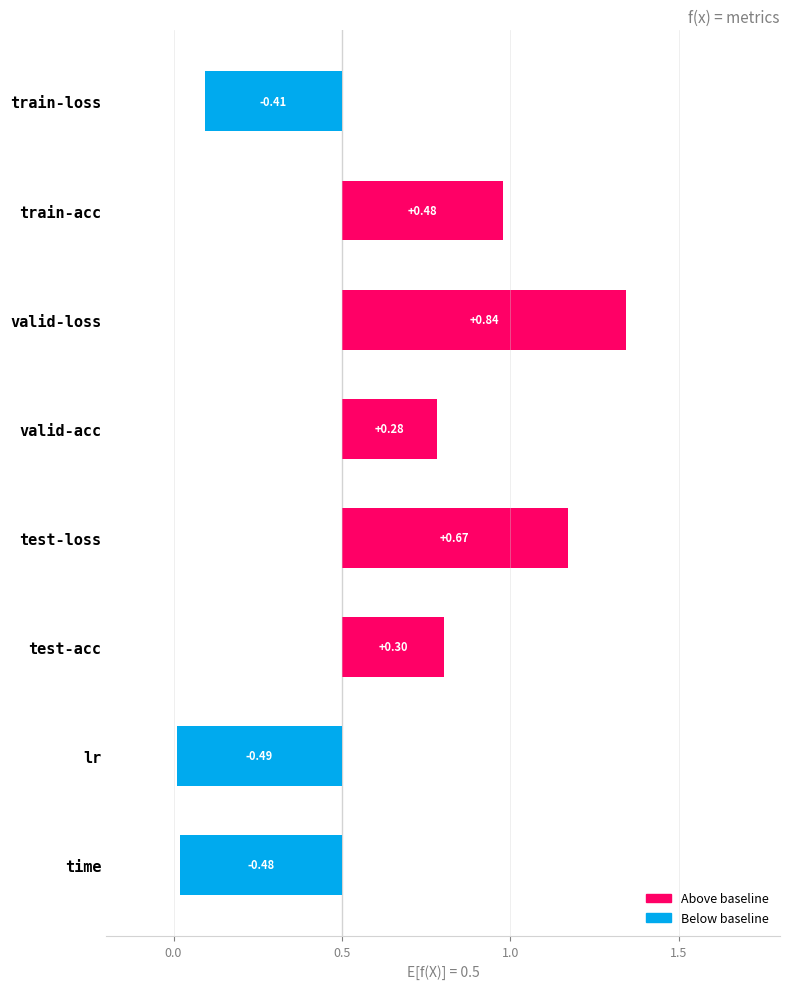

Which has a higher value, test-acc or train-loss?

test-acc